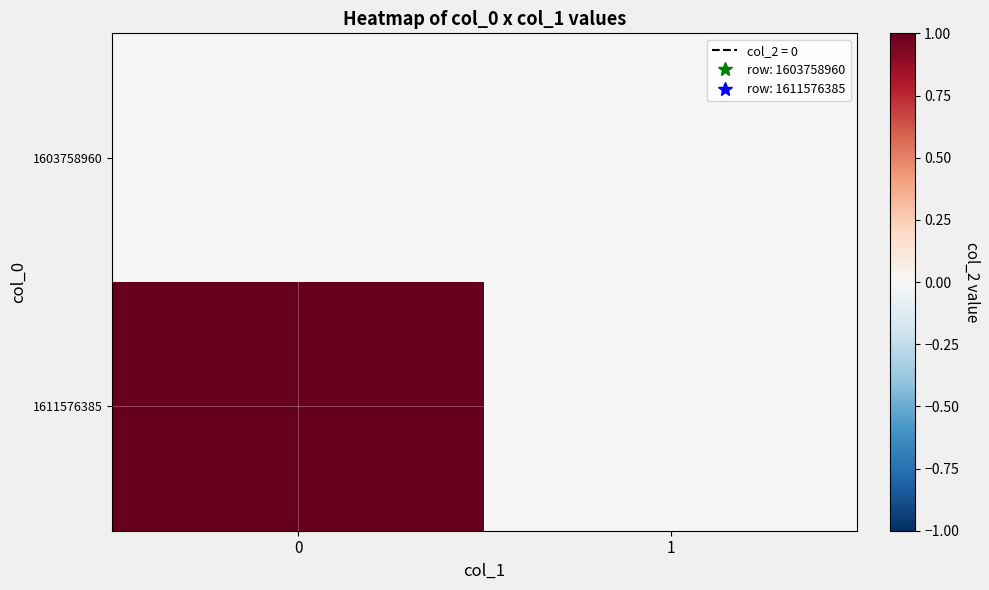

Reading right to left, transcribe all the data shown in this chart.

1603758960: 1=0	0=0
1611576385: 1=0	0=1